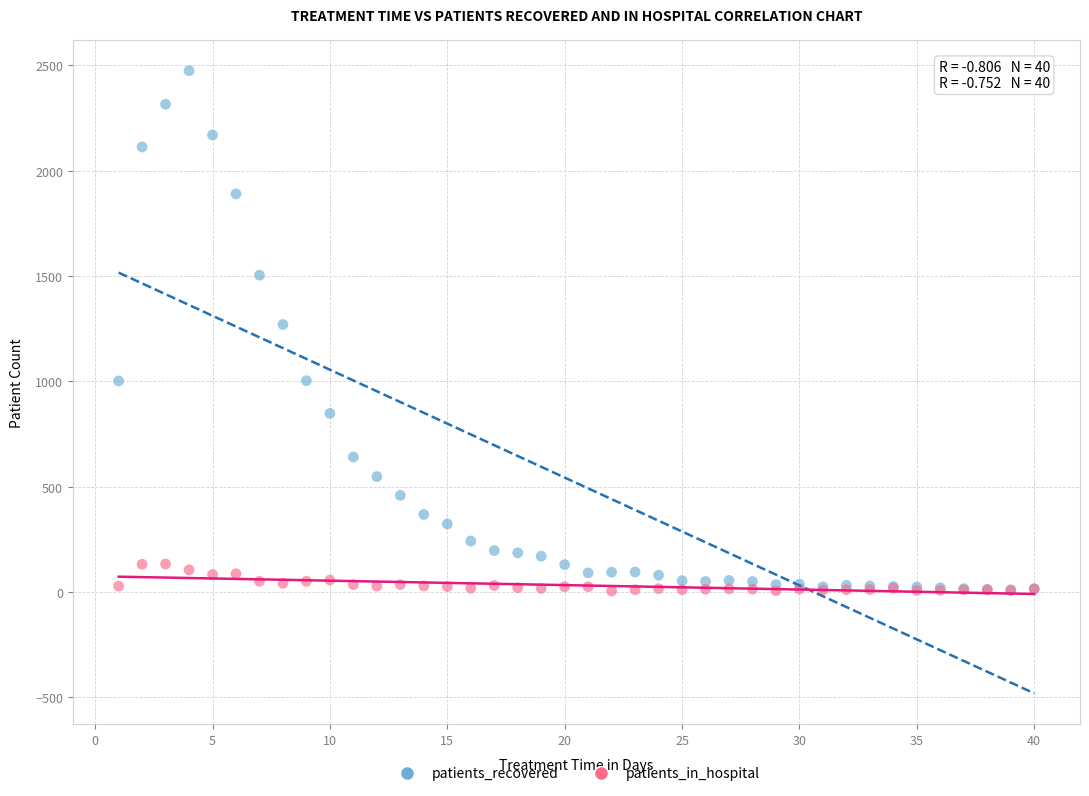

What are all the series names shown in the legend?

patients_recovered, patients_in_hospital